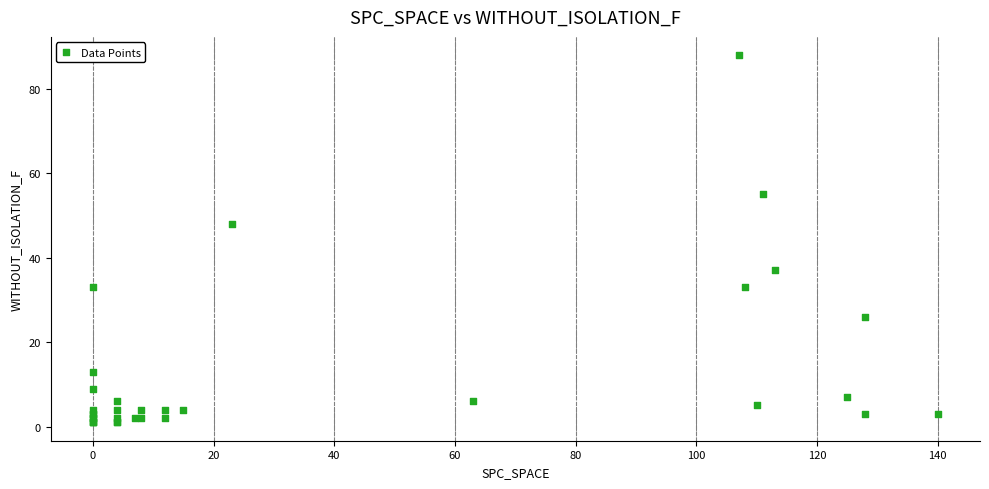

What Y value in the scatter plot is closest to 44?

48